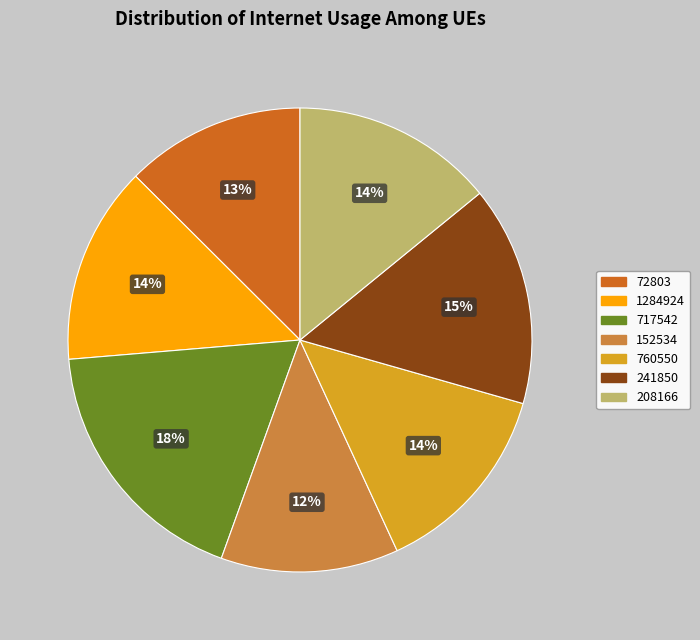

The 152534 slice represents 12% of the pie. True or false?

True